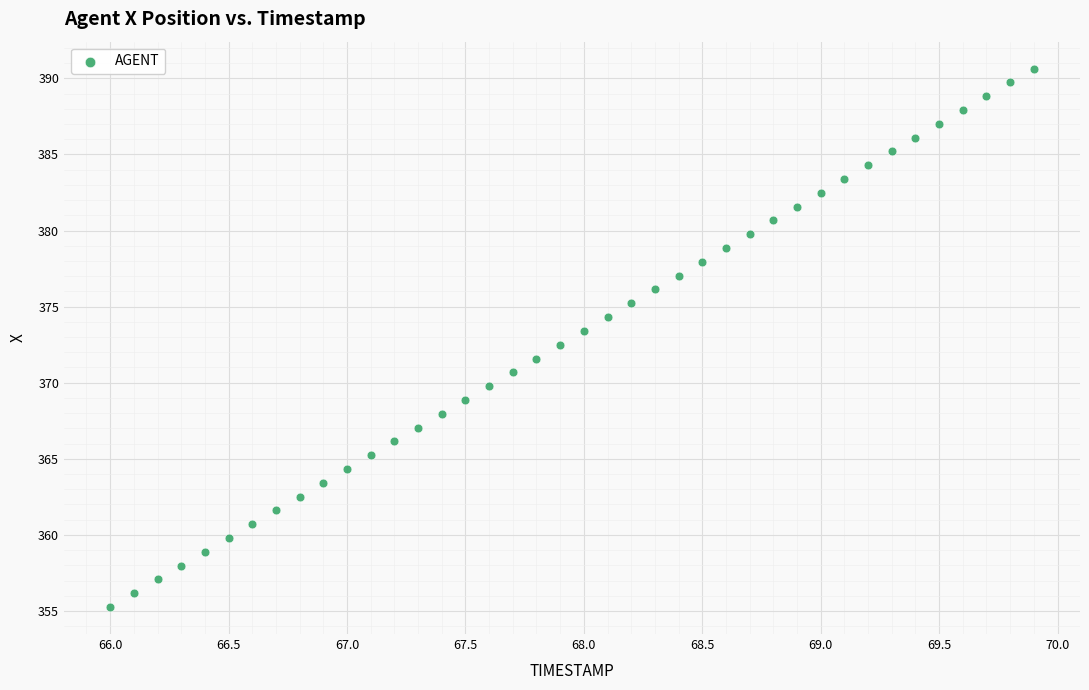

What is the range of X values (max minus min)?

3.9